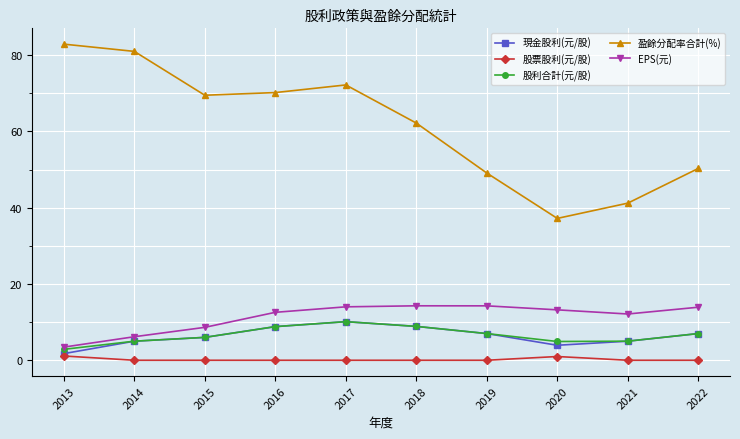

Between 2013 and 2018, which series saw the biggest shift?

盈餘分配率合計(%)